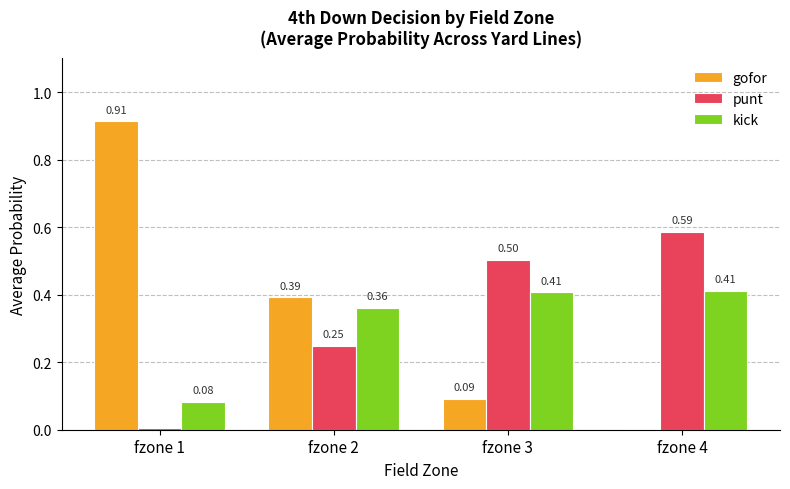

What is the total value across all series at fzone 3?

1.0